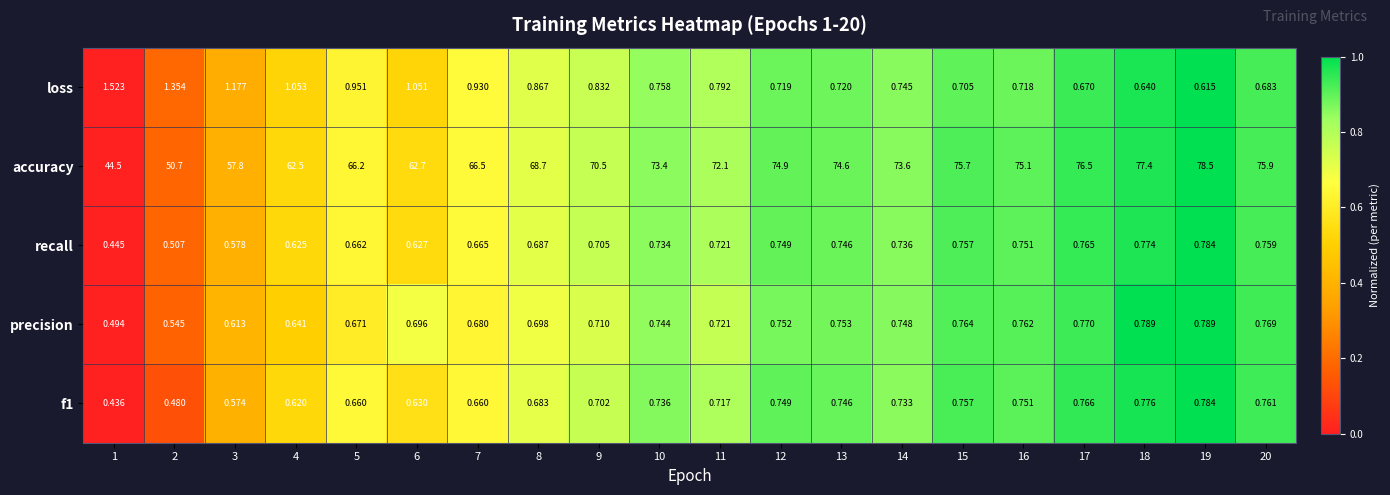

Which series has the widest spread of values?

accuracy